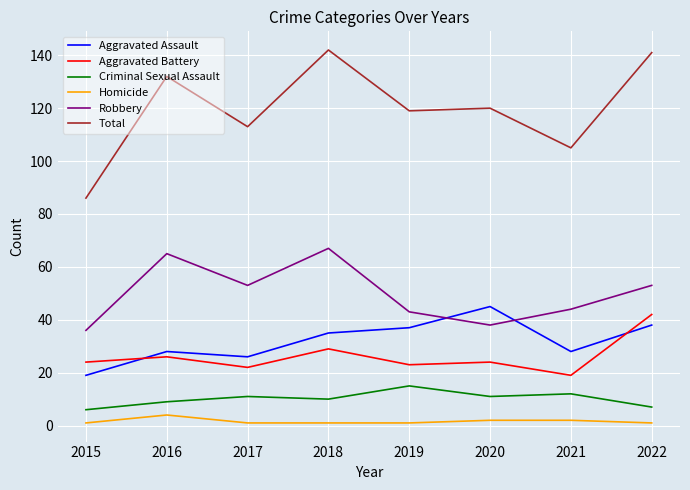

What is the sum of all Total values?

958